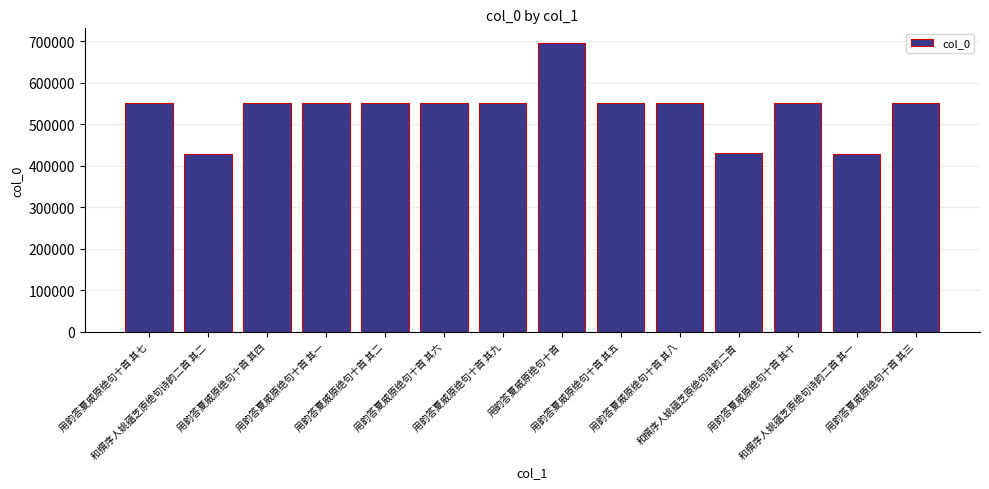

Does the chart contain stacked bars?

No